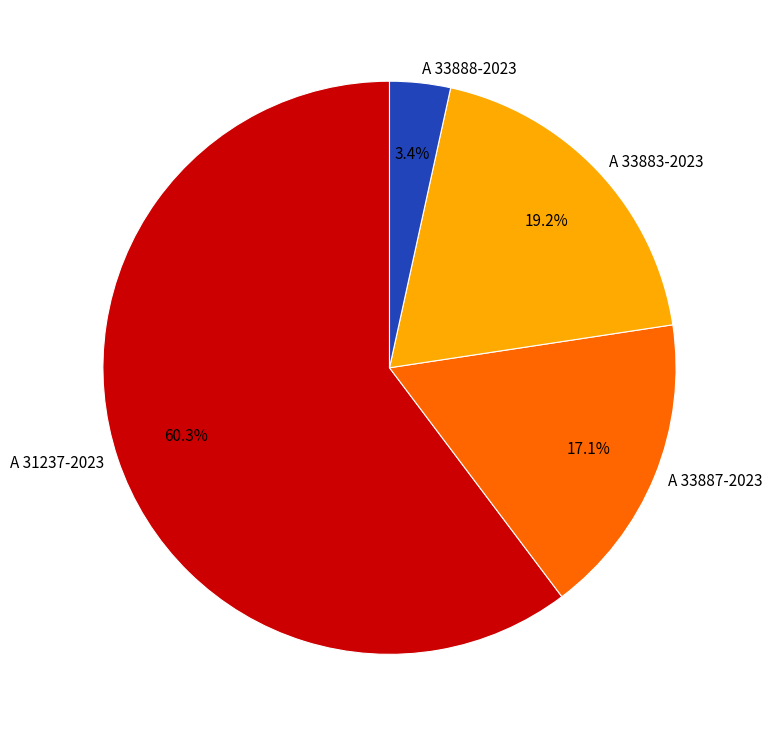

Rank the categories by value from highest to lowest.

A 31237-2023, A 33883-2023, A 33887-2023, A 33888-2023